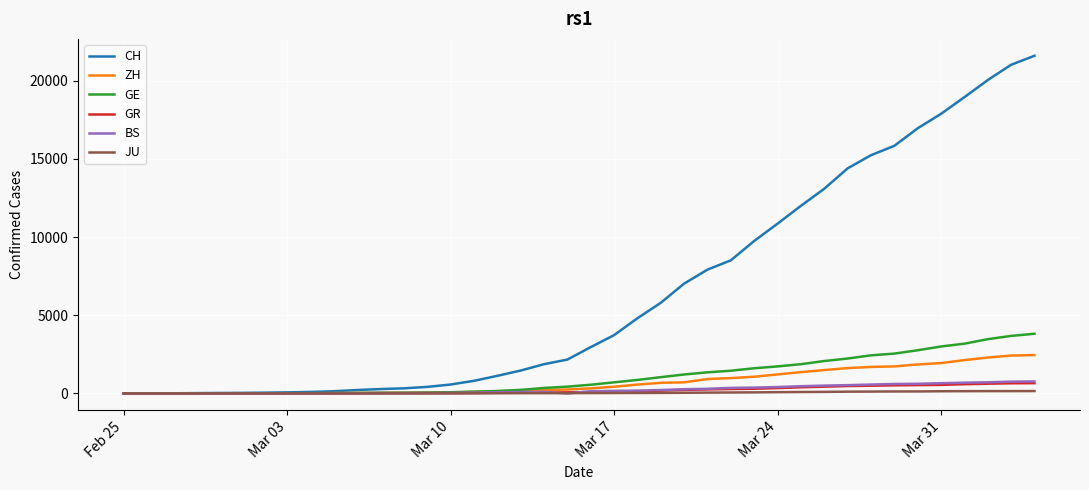

Which series has the largest total across all categories?

CH